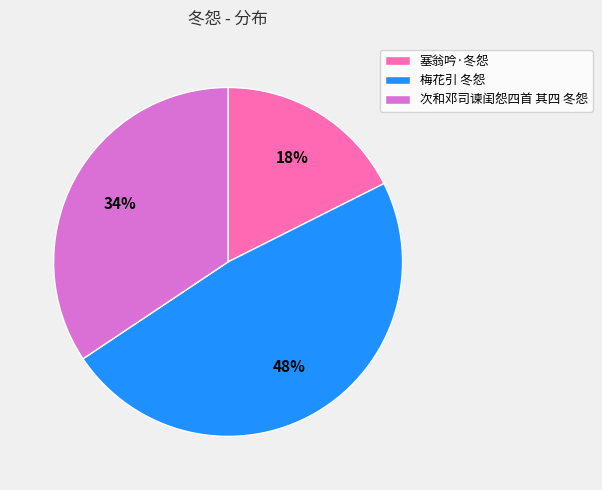

Between 梅花引 冬怨 and 次和邓司谏闺怨四首 其四 冬怨, which is larger?

梅花引 冬怨